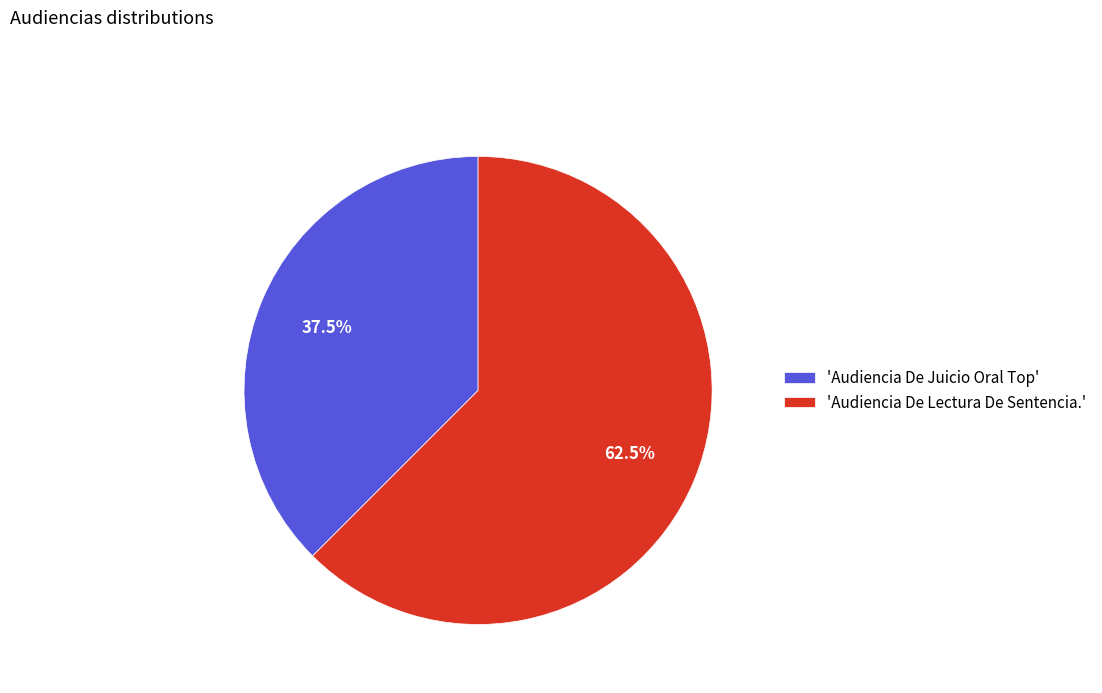

Which slice is the smallest?

'Audiencia De Juicio Oral Top'